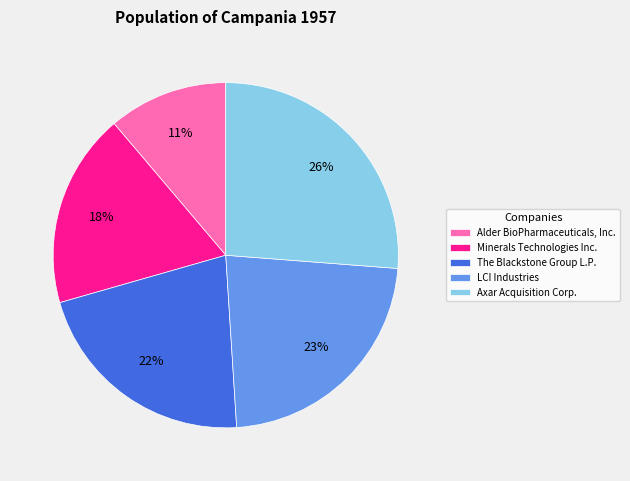

Is there any slice that represents more than half of the pie?

No